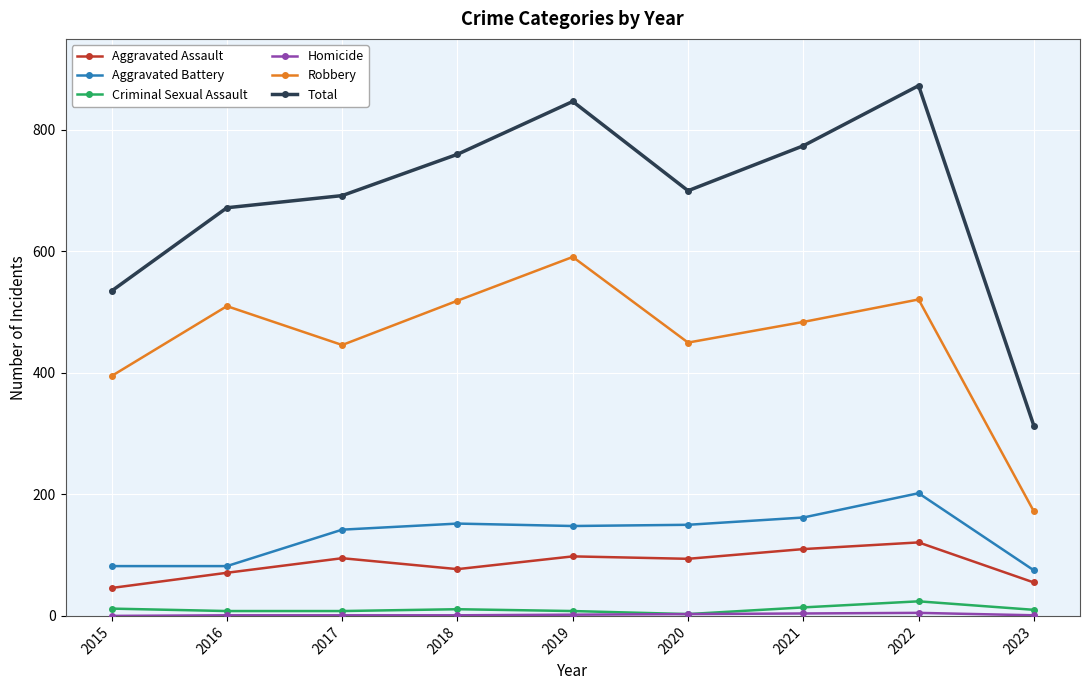

How many values in the Aggravated Assault series are below 94?

4